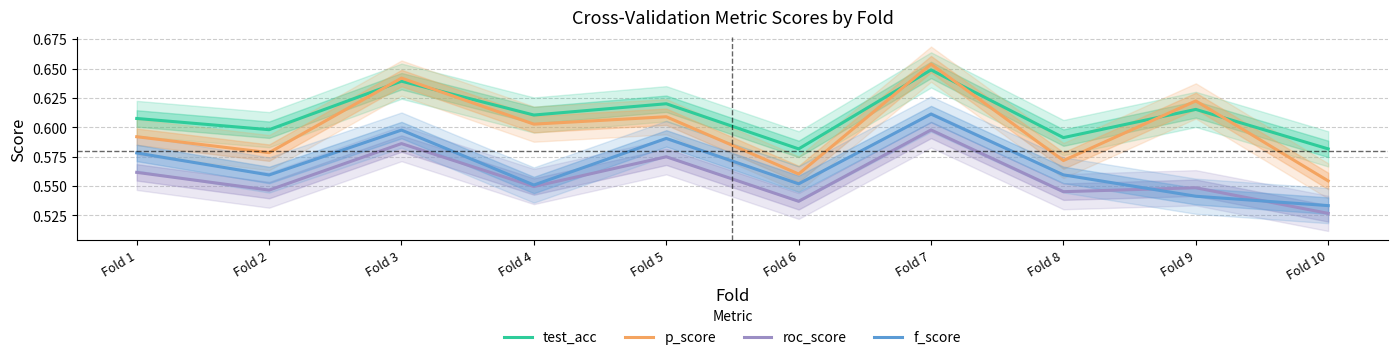

What are all the series names shown in the legend?

test_acc, p_score, roc_score, f_score